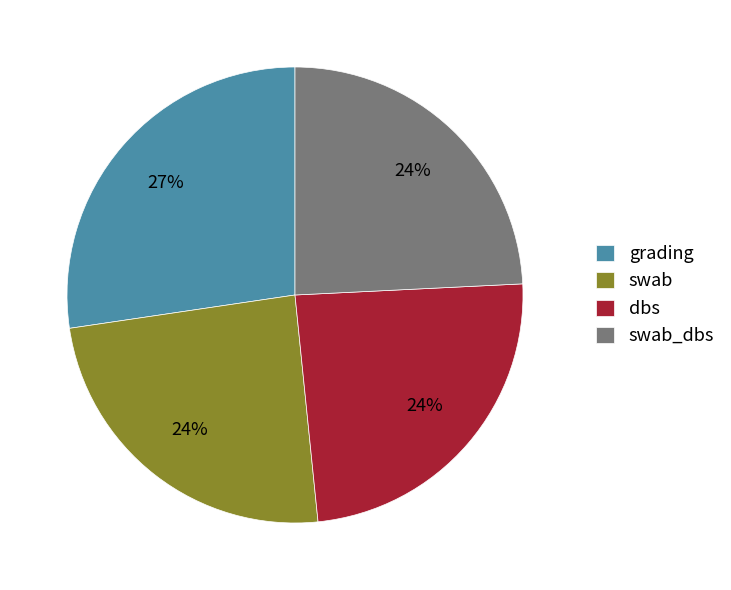

Which category has the biggest portion of the pie?

grading